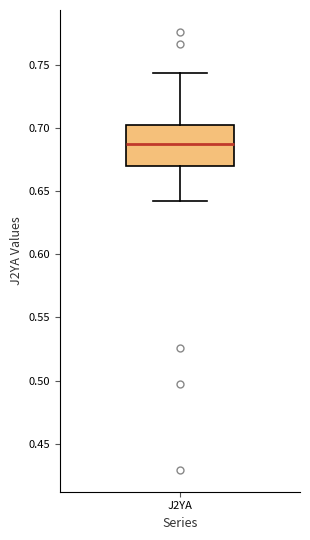

Where is the lower edge of the box for J2YA on the y-axis? The values are not printed on the chart, so give them approximately, as read against the axis.

0.670